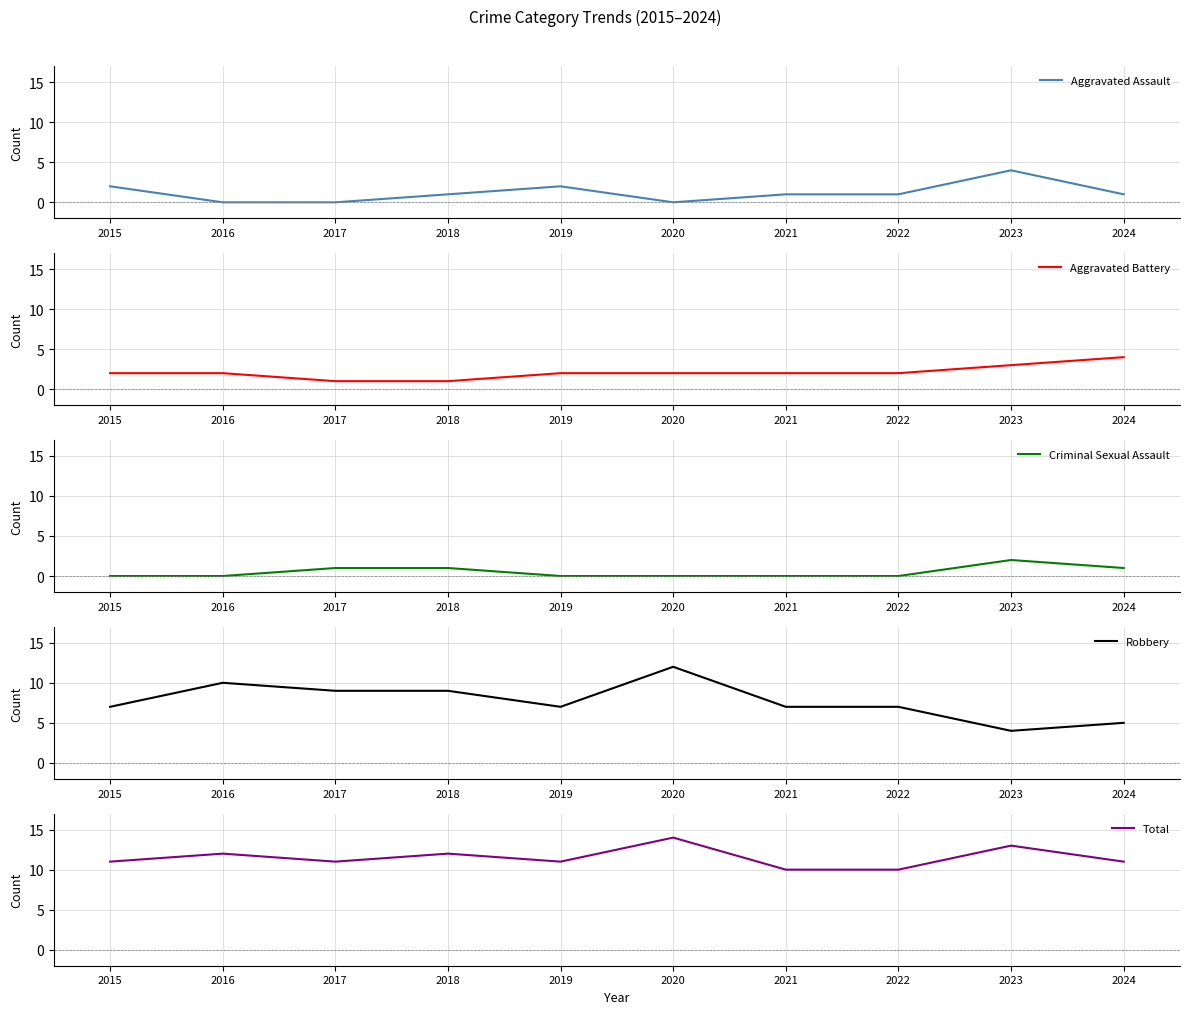

What is the difference between the maximum and second lowest values in the Criminal Sexual Assault series?

2